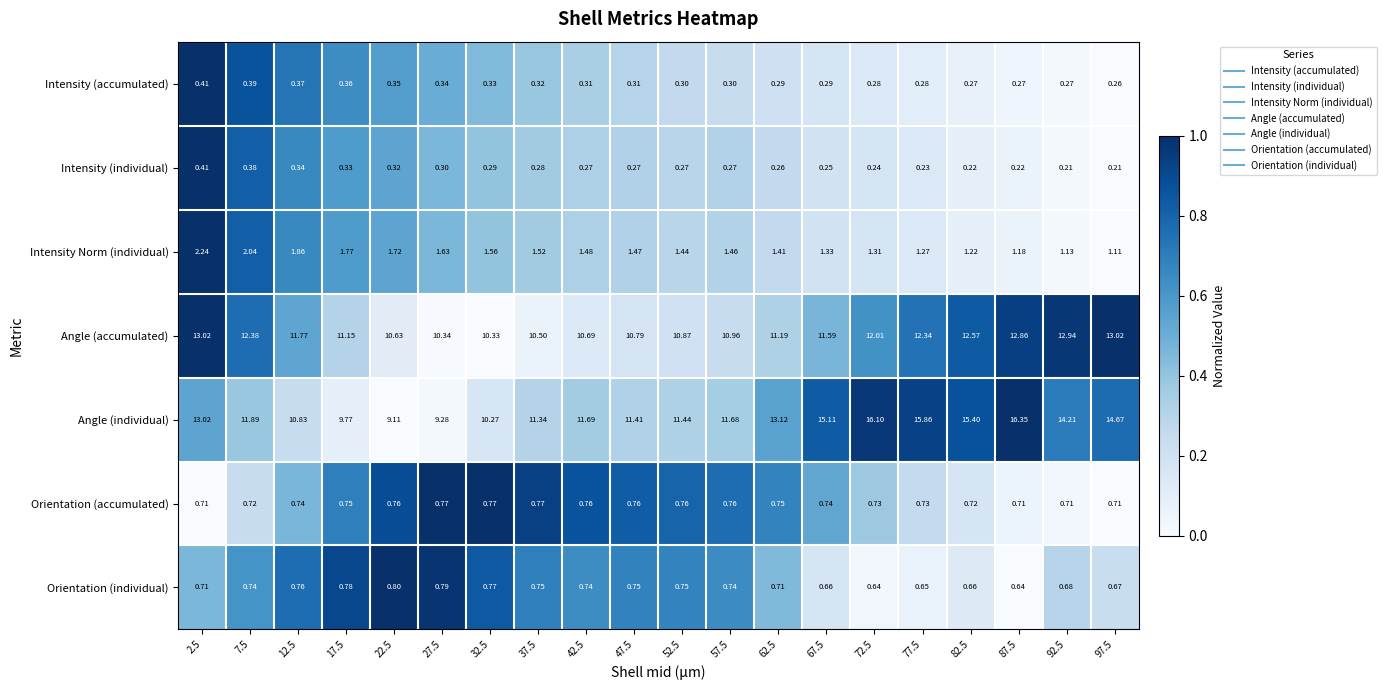

Between 27.5 and 37.5, which series saw the biggest shift?

Angle (individual)